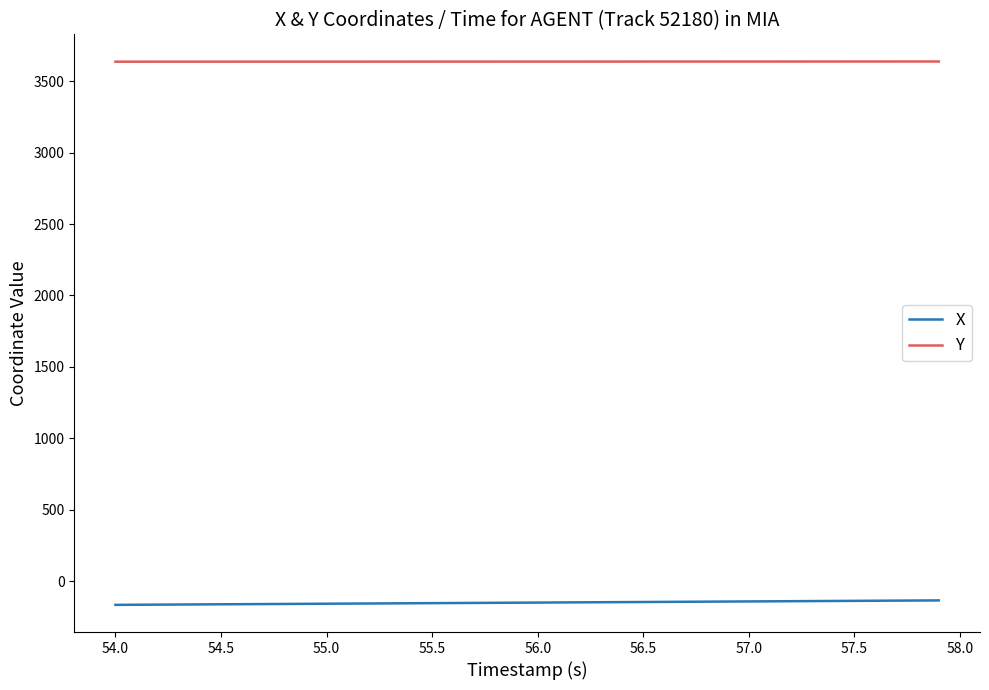

True or false: Y and X cross at least once.

False